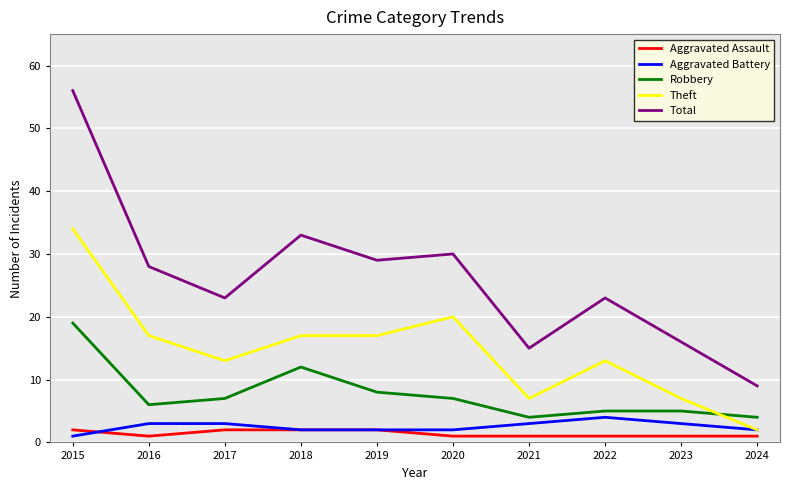

At which category is the sum across all series the highest?

2015